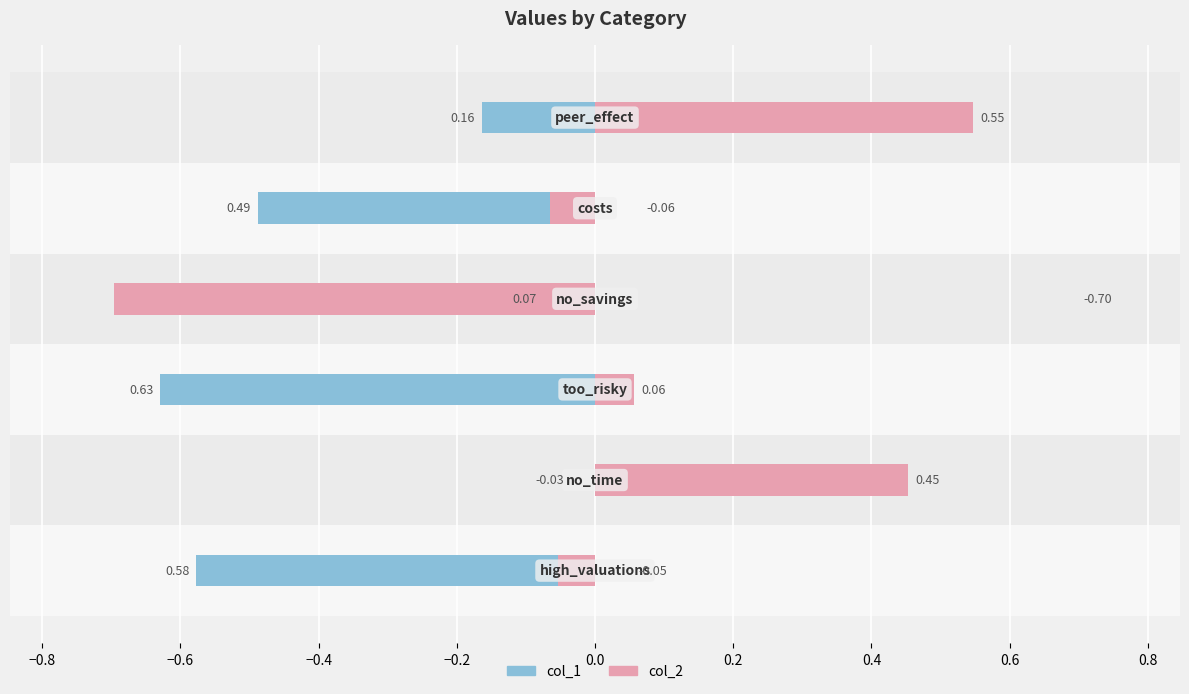

Which series has the largest total across all categories?

col_2